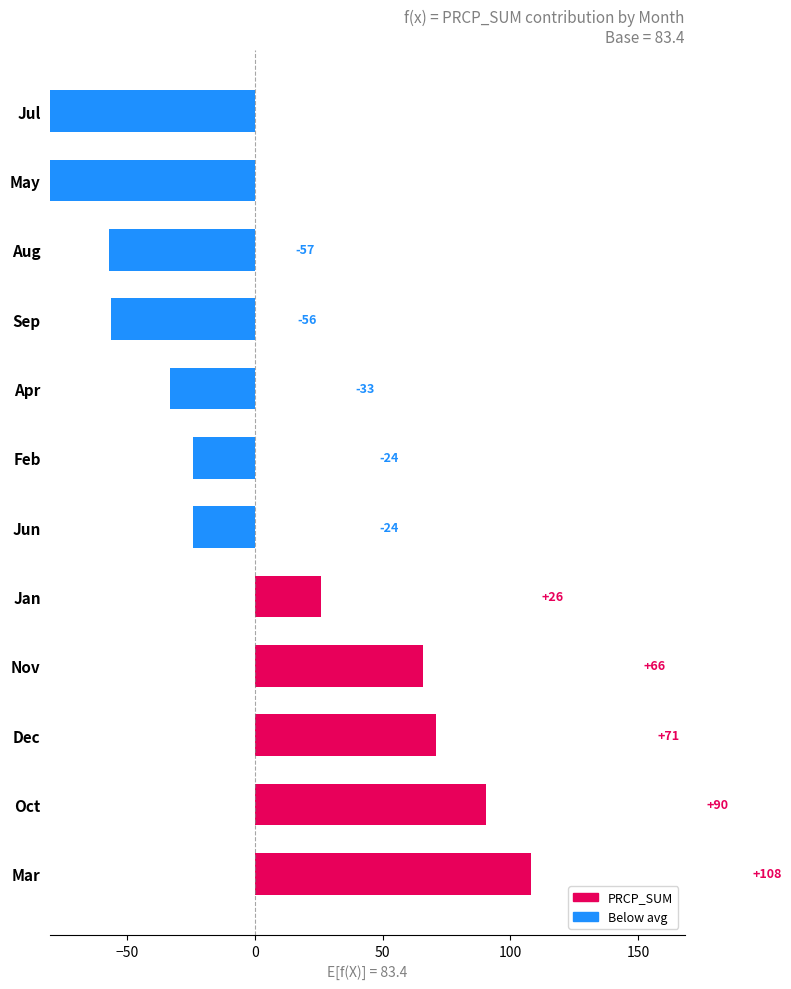

True or false: the data shows -117.1 at Jul.

False